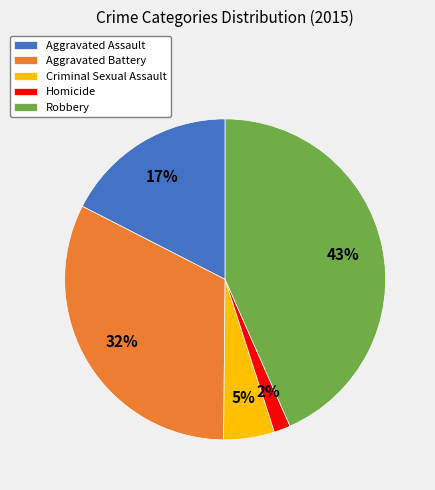

To the nearest percent, what is the combined percentage of Homicide and Aggravated Battery?

34%